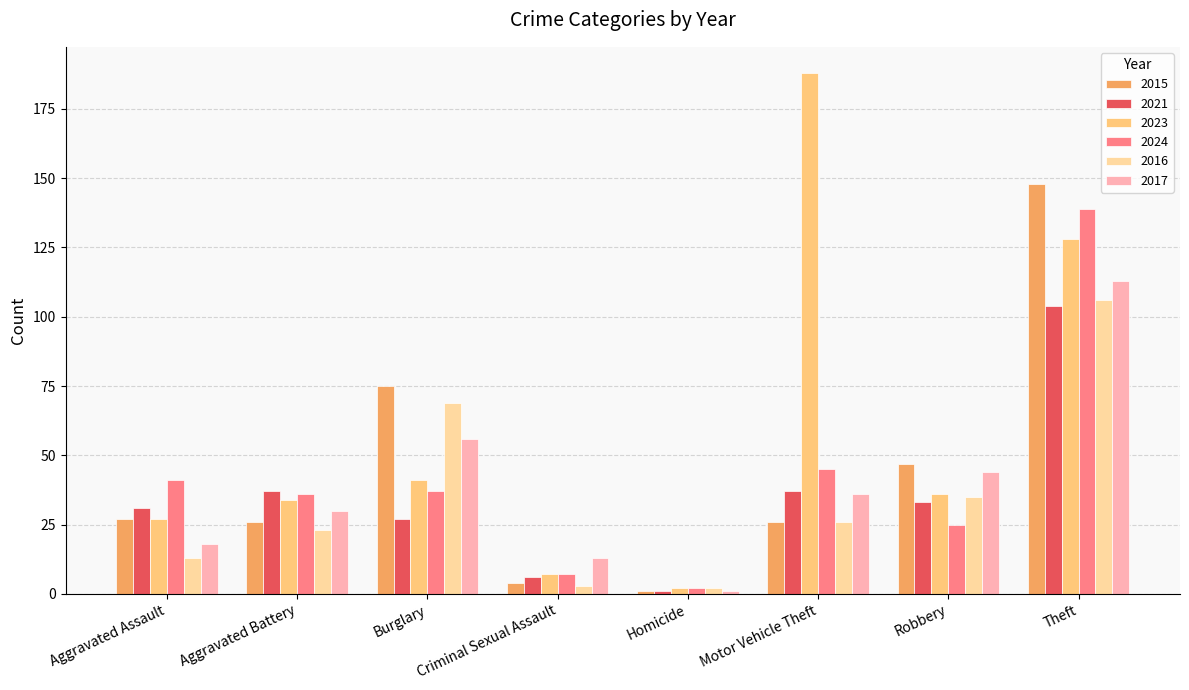

Is the value of 2021 at Aggravated Assault greater than the value of 2017 at Robbery?

No